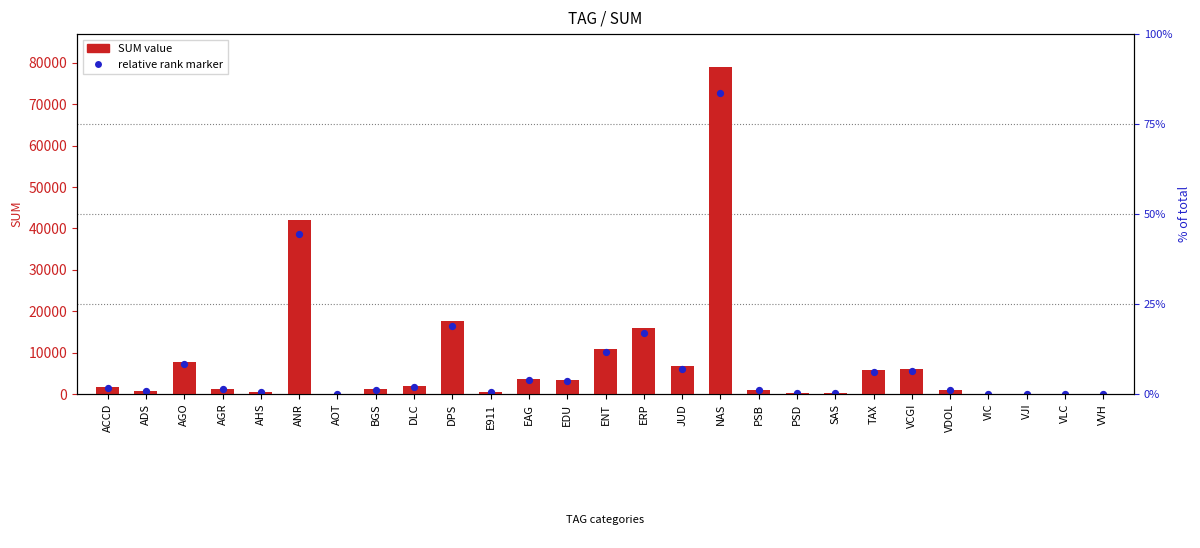

Which series has the largest total across all categories?

SUM value